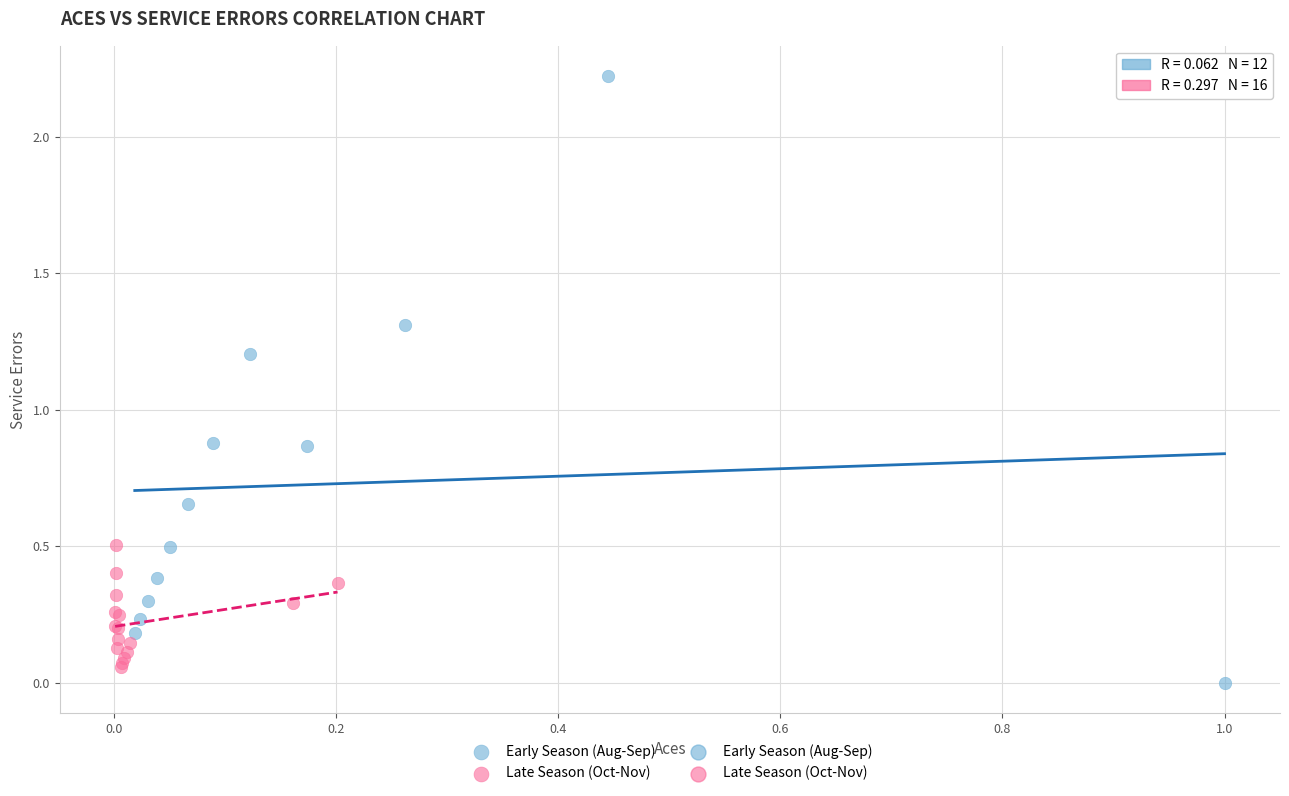

Which series has the largest Y range (max minus min)?

Early Season (Aug-Sep)